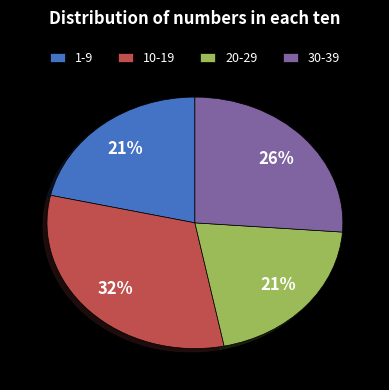

What is the largest slice in the pie chart?

10-19